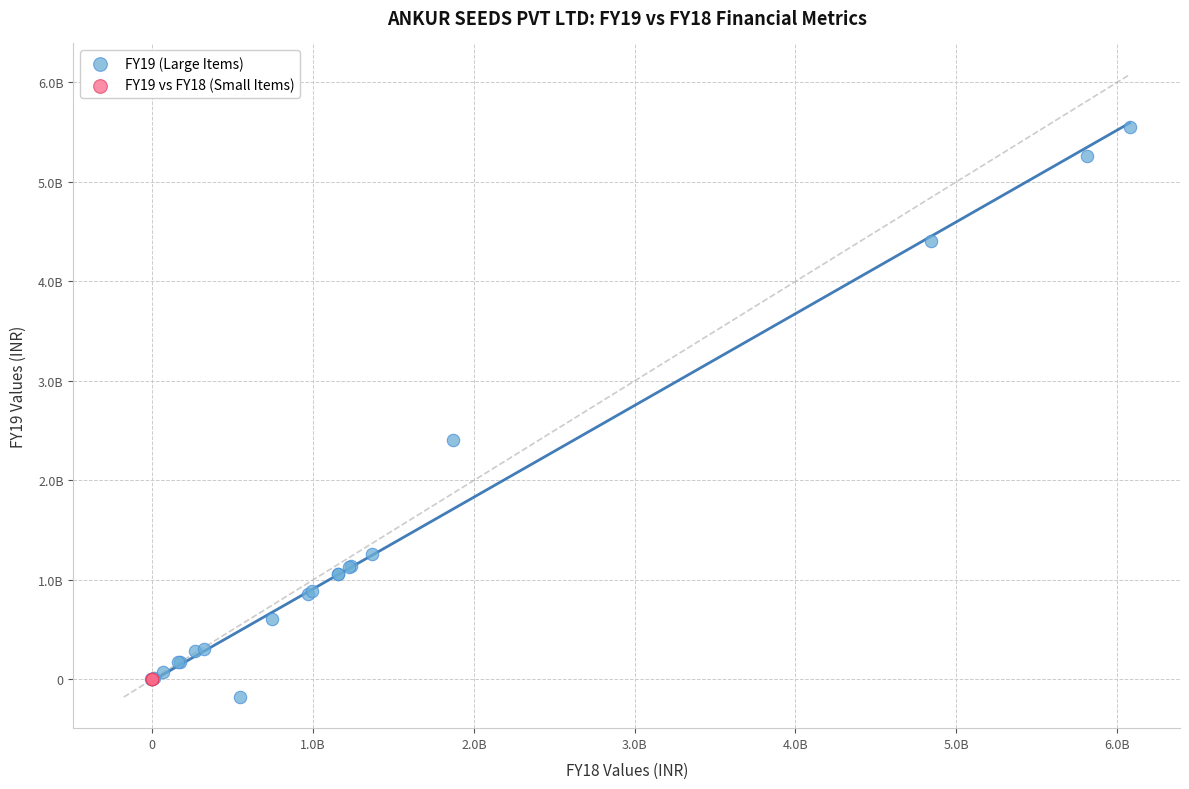

Which series reaches the minimum Y coordinate?

FY19 (Large Items)